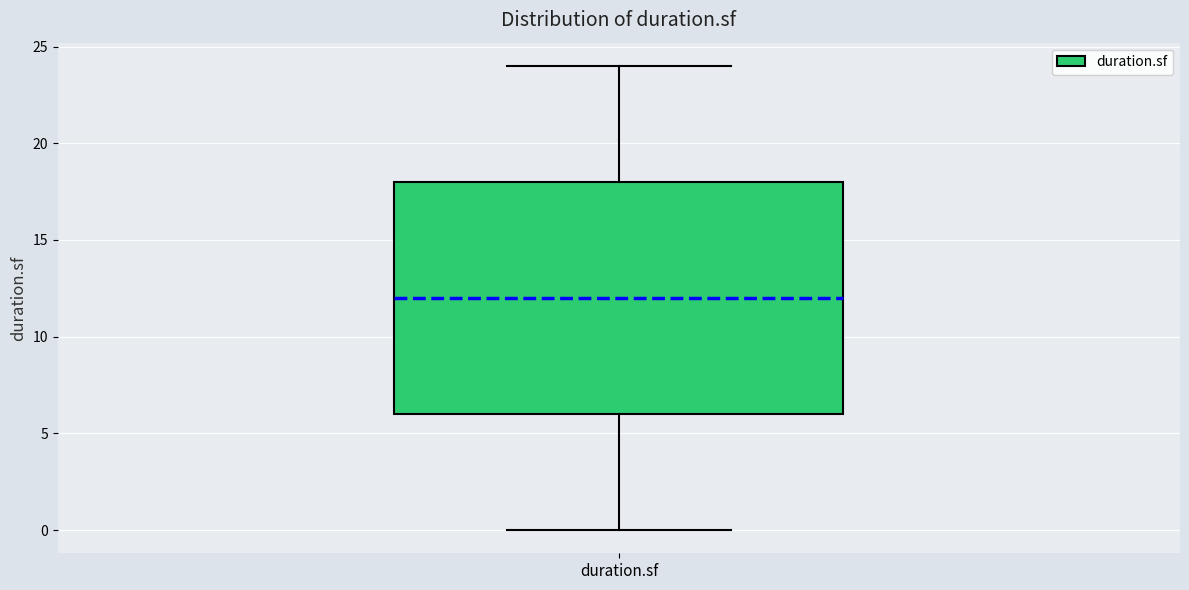

Read this box plot against the y-axis: the position of the median line, the range covered by the box, and the ends of both whiskers. The values are not printed on the chart, so give them approximately, as read against the axis.

median 12, box 6 to 18, whiskers 0 to 24